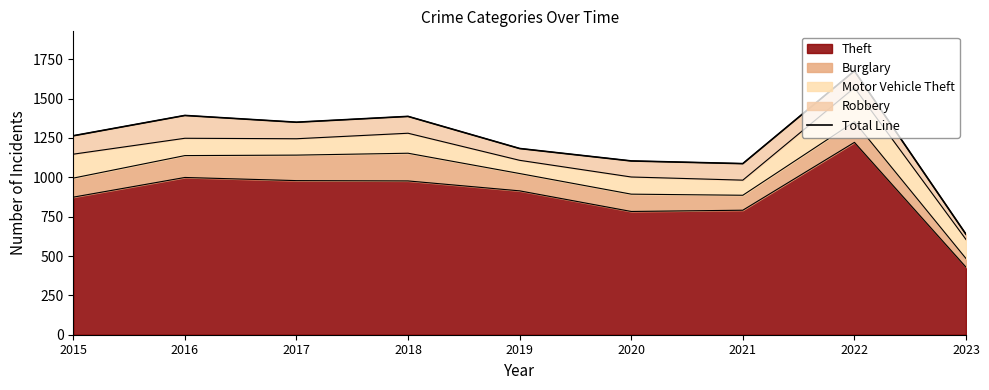

How many values exceed 1264?

4